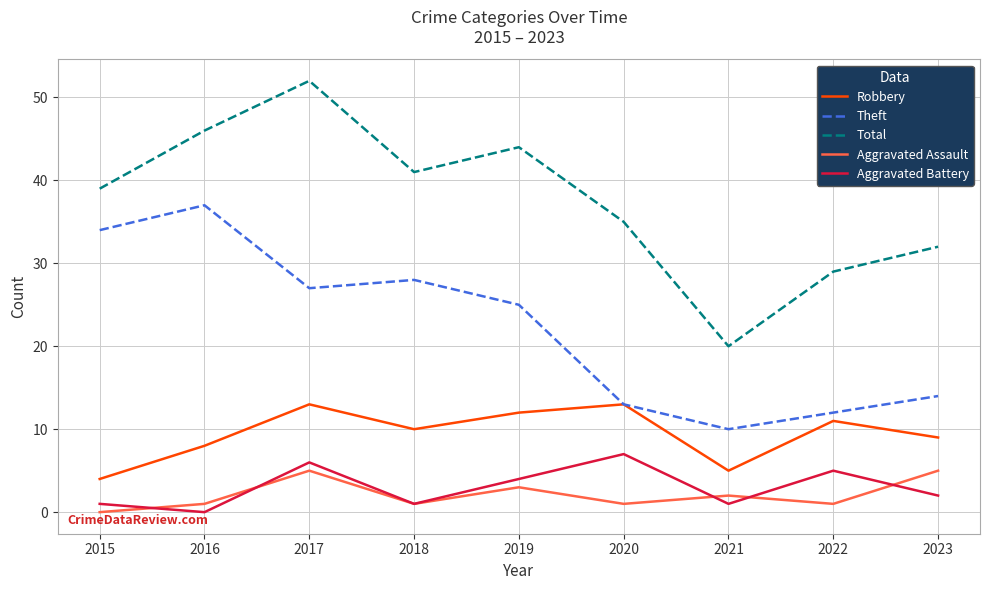

At which label does Theft first exceed 25?

2015